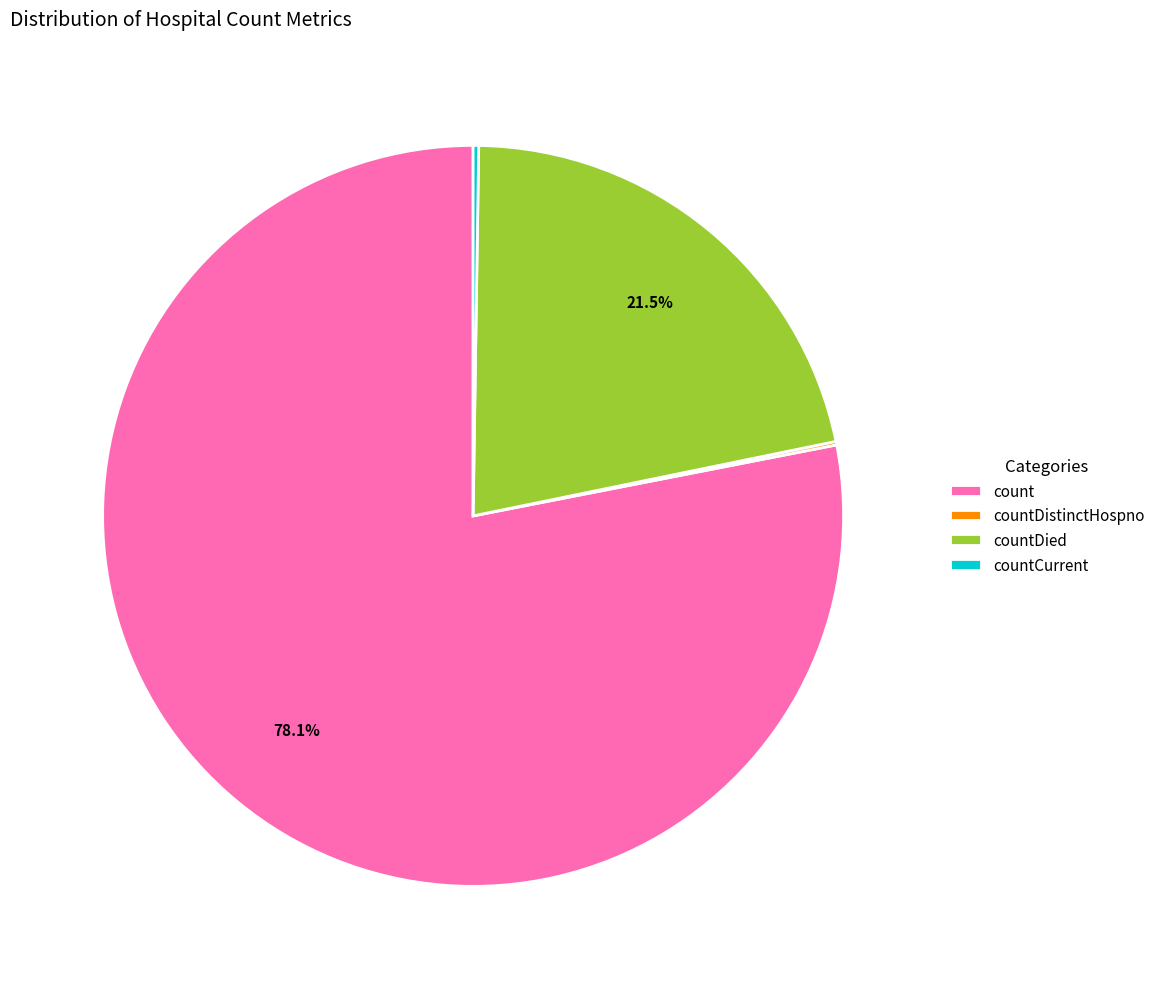

To the nearest percent, what is the average slice percentage?

25%